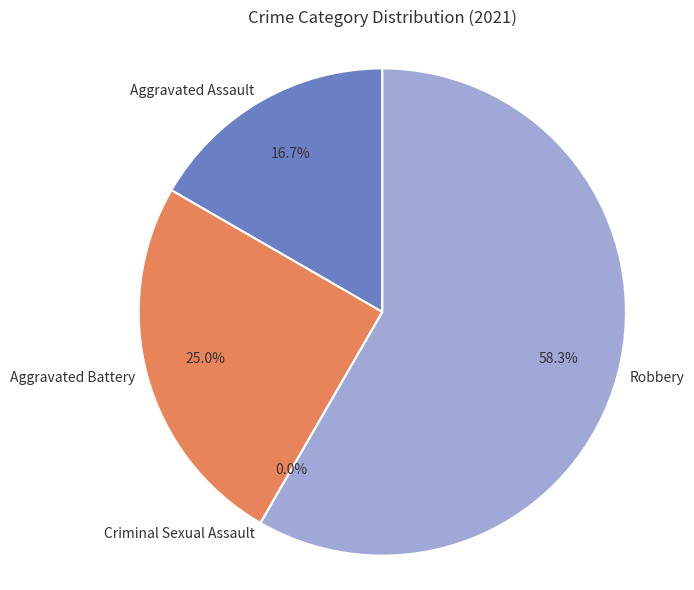

True or false: Criminal Sexual Assault accounts for 1% of the total.

False